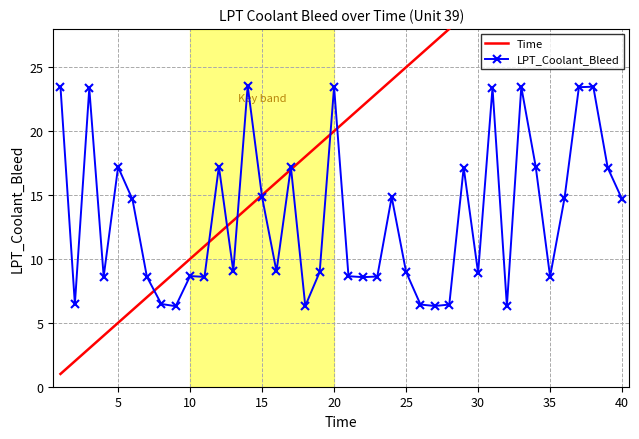

What is the lowest value of the LPT_Coolant_Bleed series?

6.3